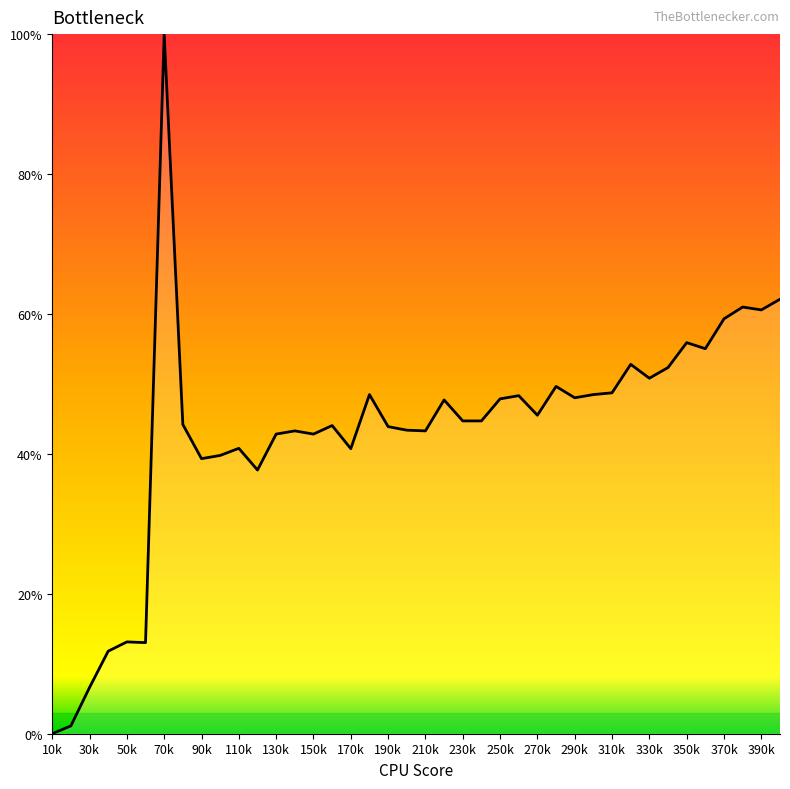

Does the chart display data point markers on the line(s)?

No